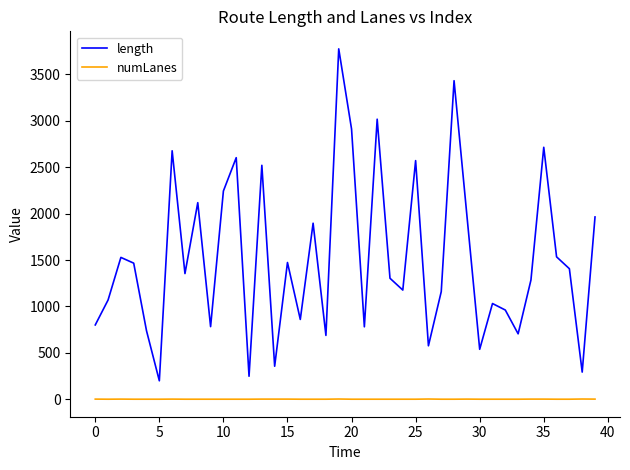

True or false: length and numLanes cross at least once.

False